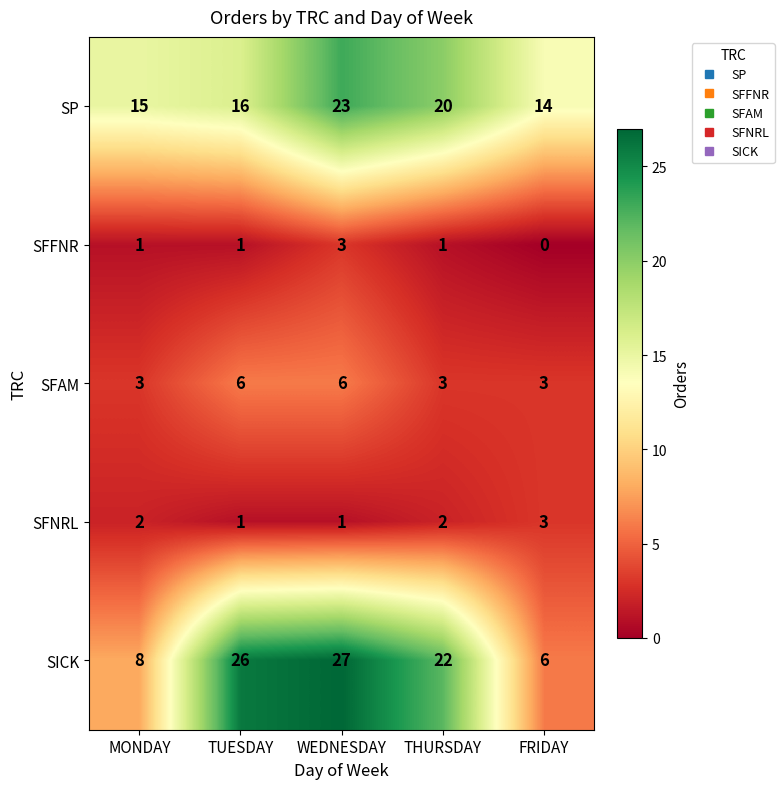

What is the total value across all series at THURSDAY?

48